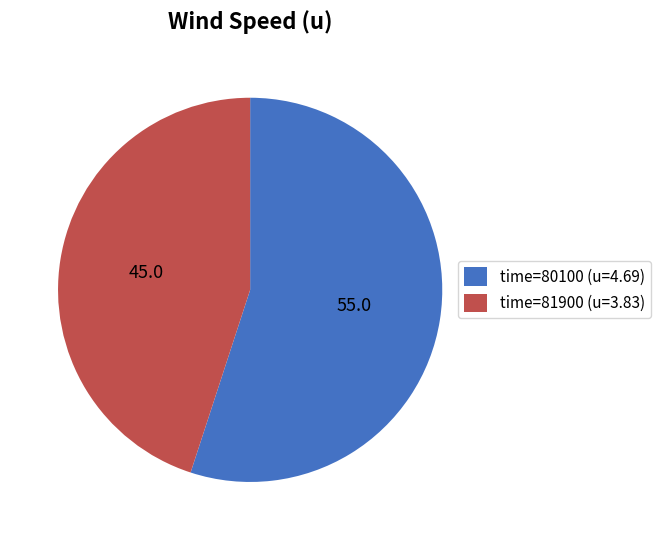

Rank the categories by value from highest to lowest.

time=80100 (u=4.69), time=81900 (u=3.83)